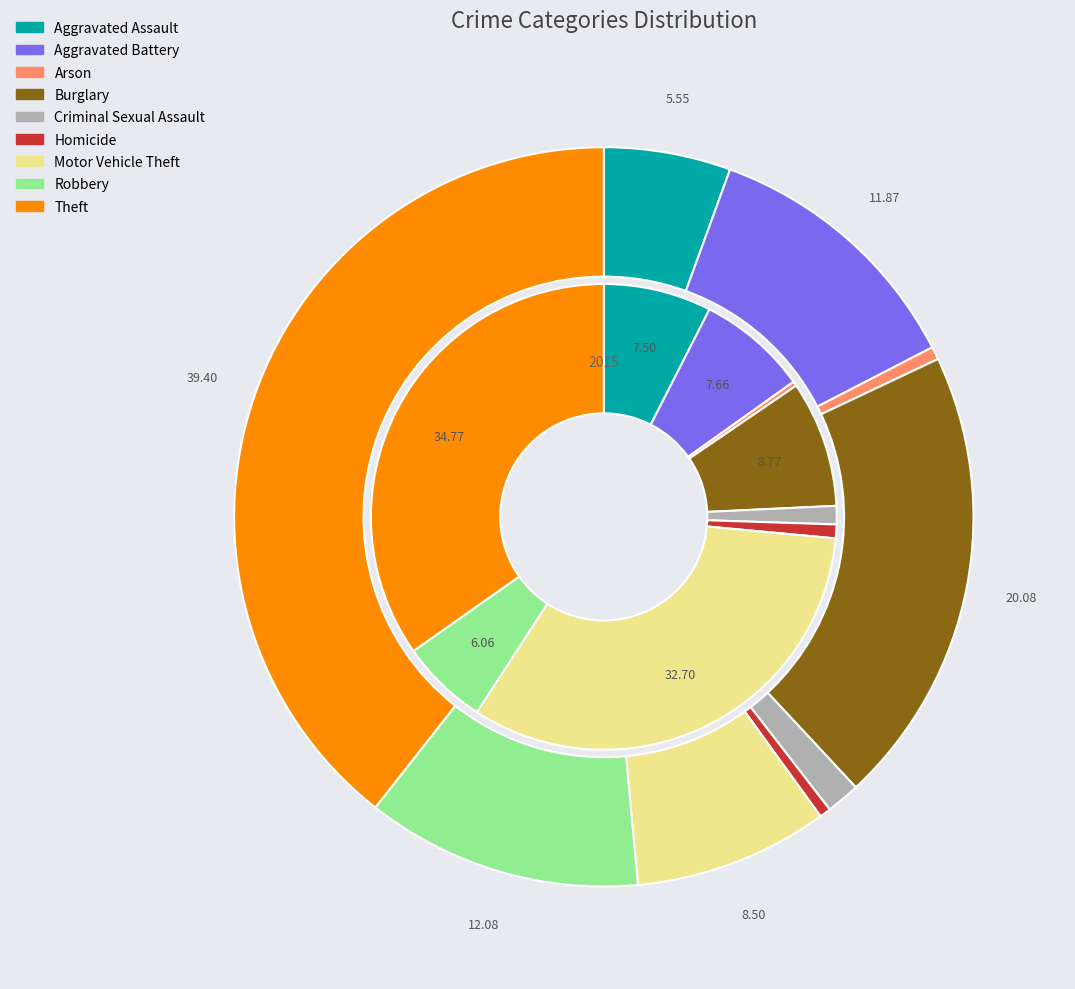

Is 7 the majority of the pie?

No